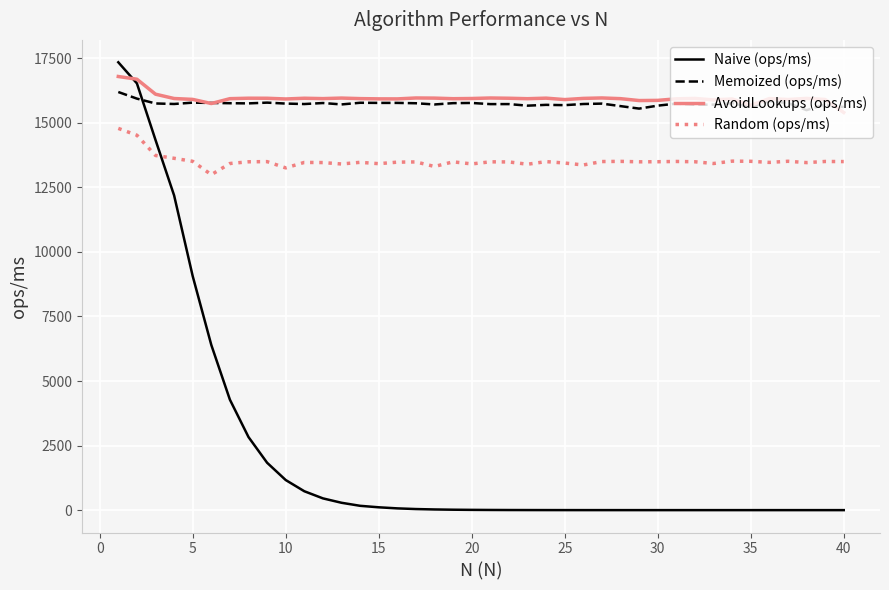

At how many categories does at least one series exceed 9929?

40